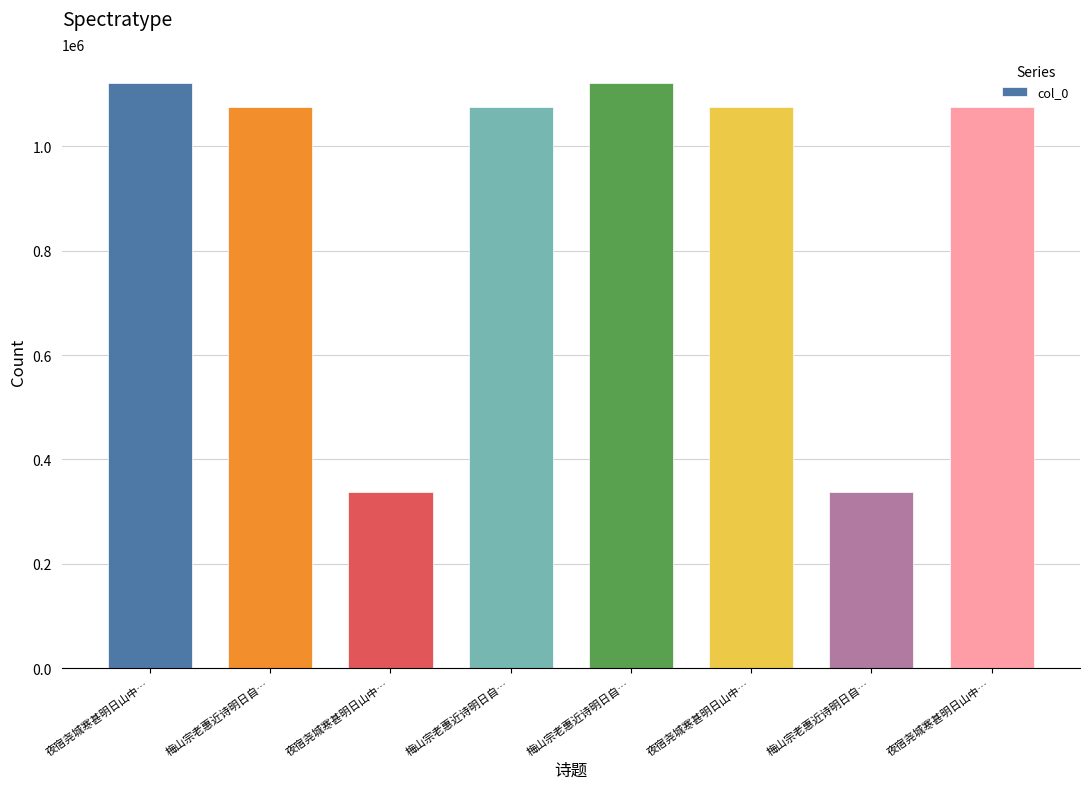

At which label is the value closest to 728880?

夜宿尧城寒甚明日山中…